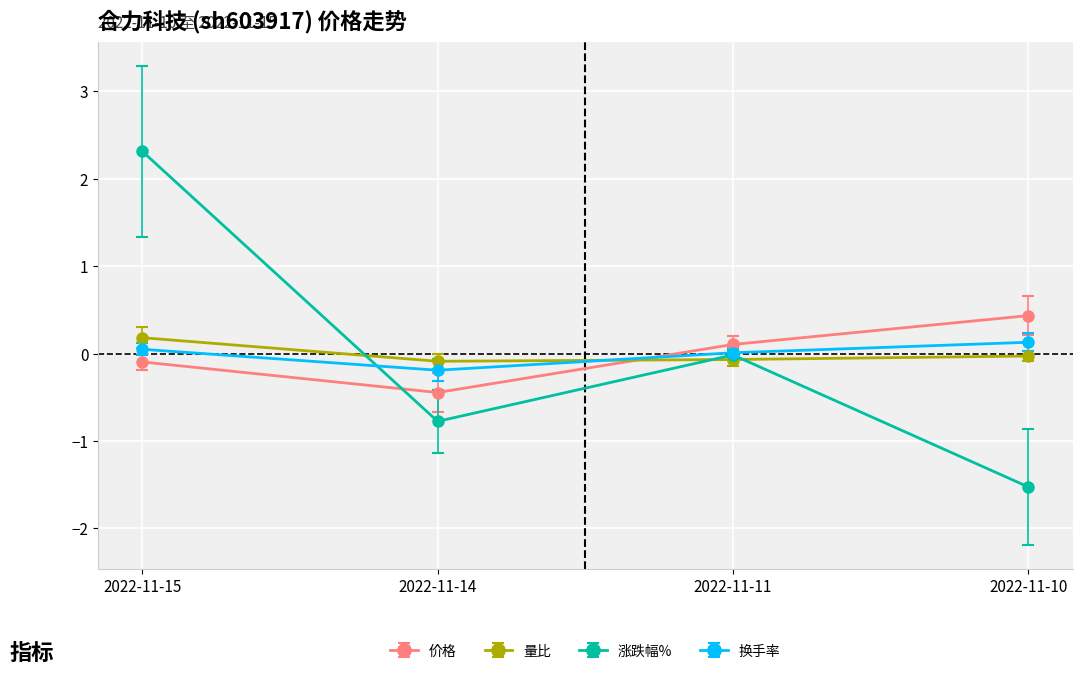

Is it true that 量比 equals 0.2 at 2022-11-15?

True